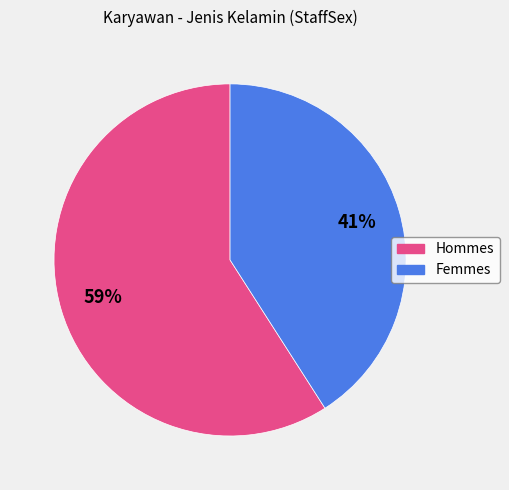

To the nearest percent, what is the average slice percentage?

50%